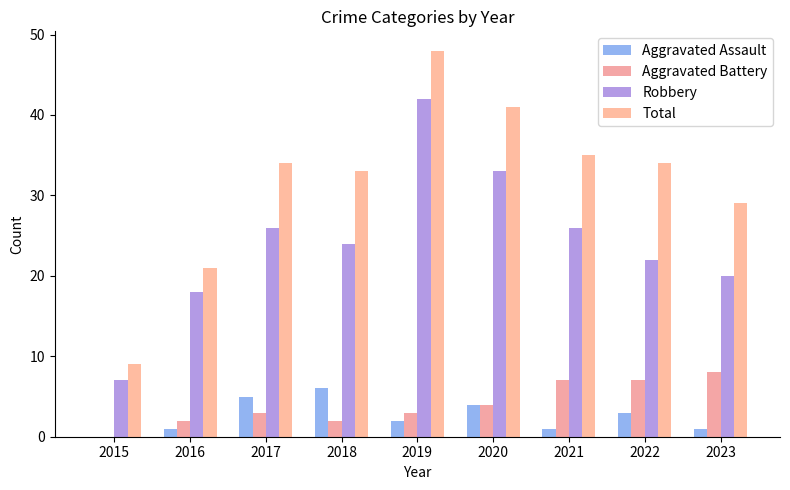

Rank the categories by Aggravated Assault value from lowest to highest.

2015, 2016, 2021, 2023, 2019, 2022, 2020, 2017, 2018